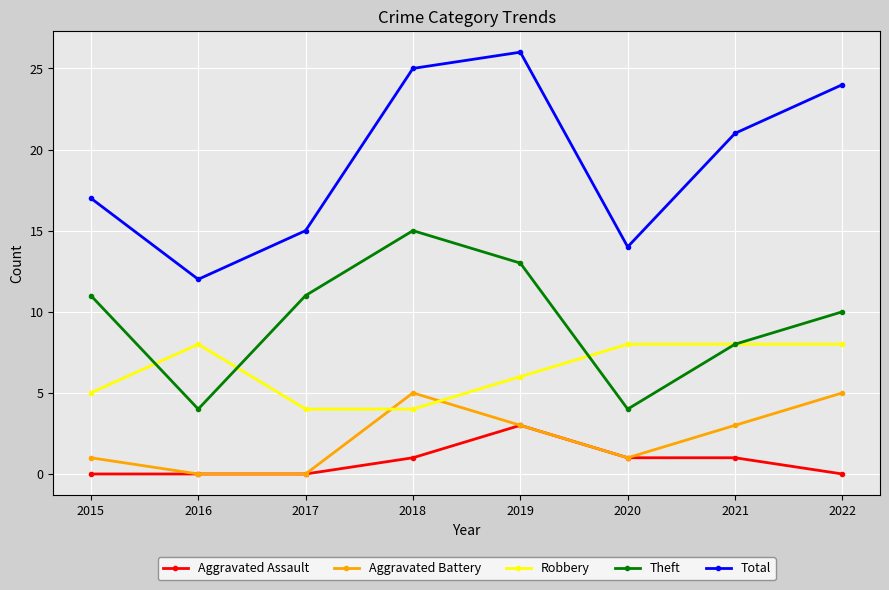

What is the spread (max minus min) of values at 2017?

15